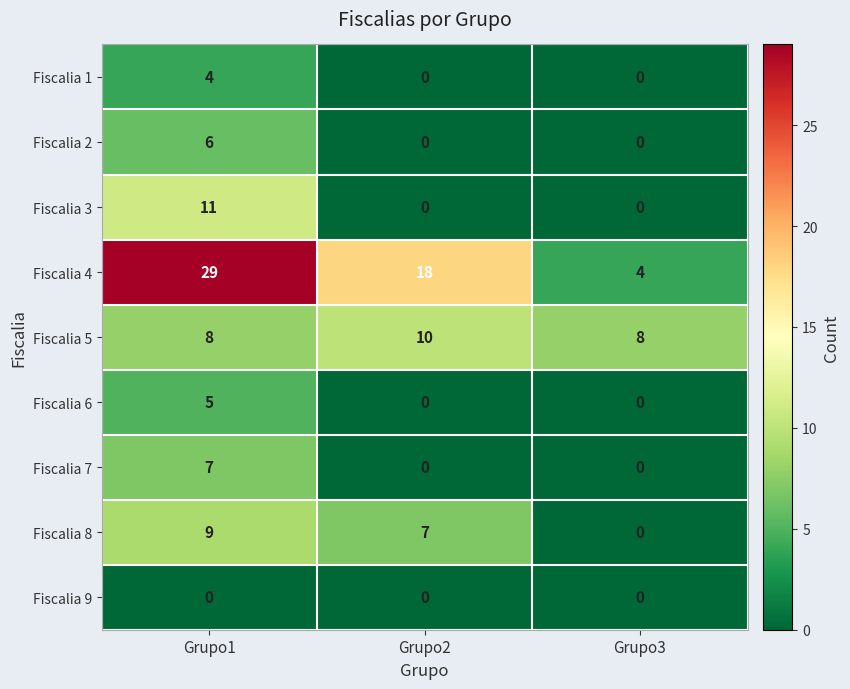

Which series changed the most between Grupo1 and Grupo3?

Fiscalia 4